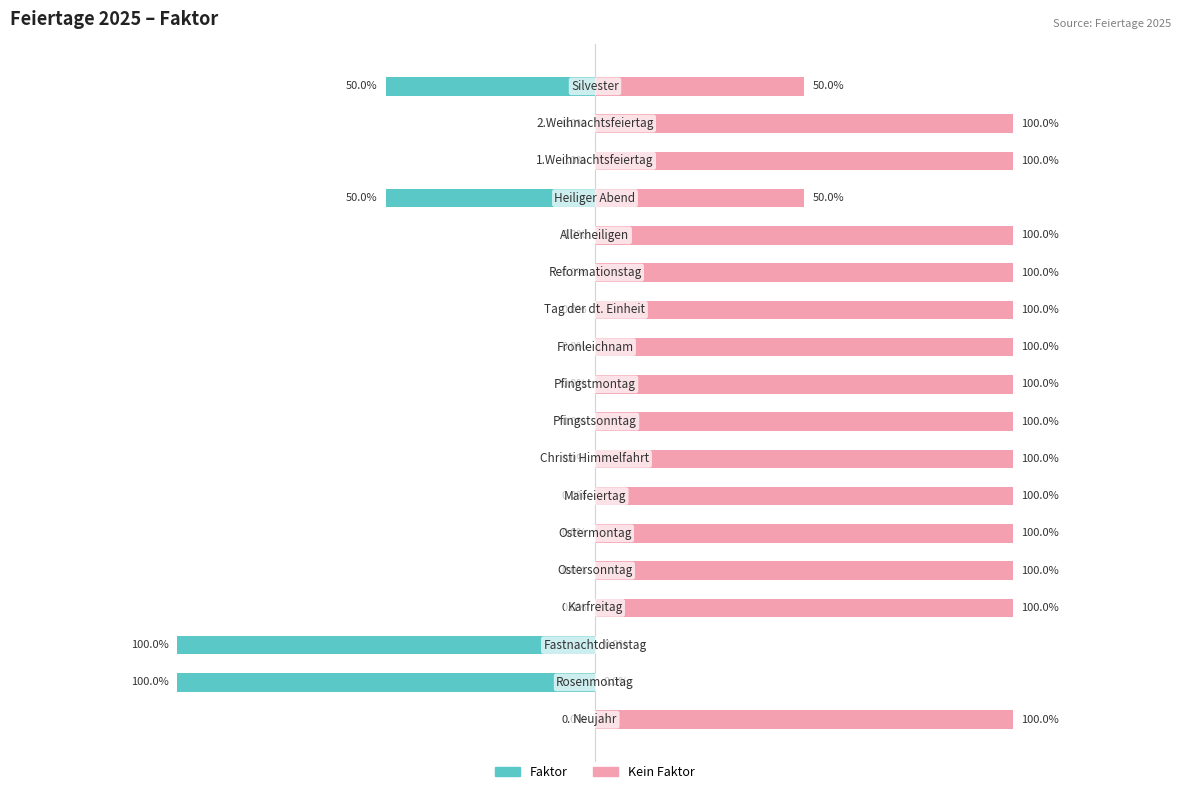

What is the sum of all Faktor values?

-3.0